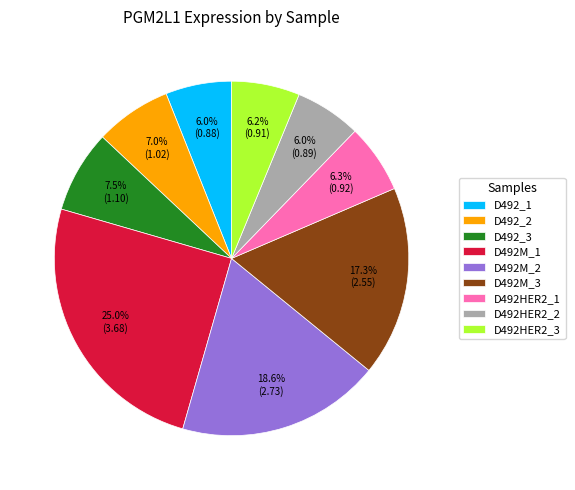

Is the sum of D492_2 and D492_3 greater than half?

No